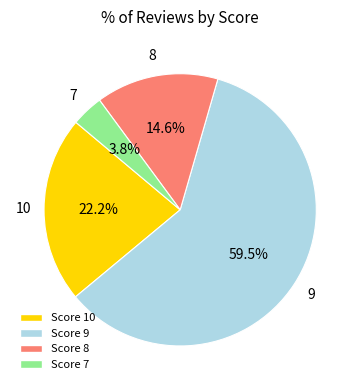

Is there any slice that represents more than half of the pie?

Yes